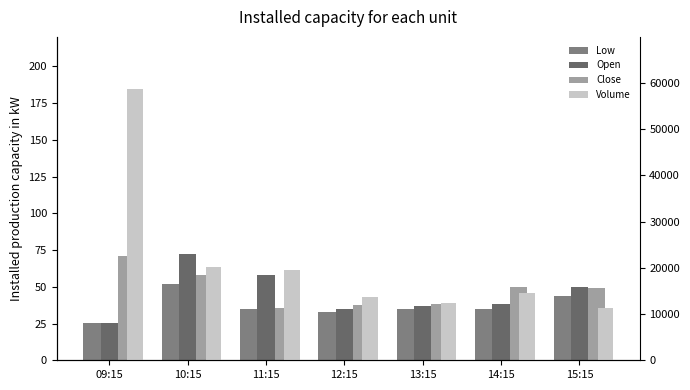

Rank the series by their maximum value, from lowest to highest.

Low, Close, Open, Volume